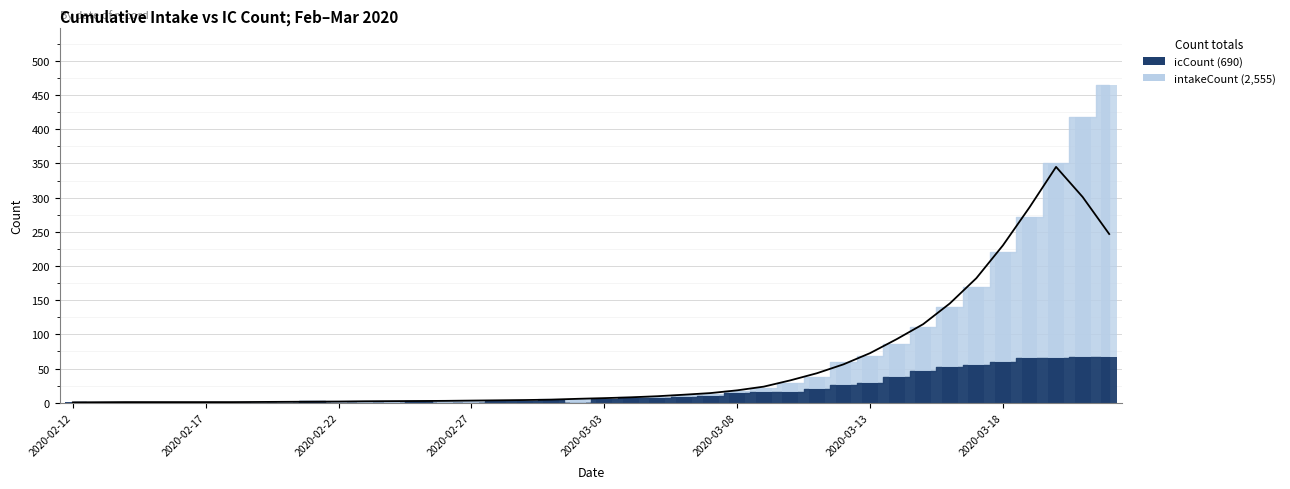

Which series has the widest spread of values?

intakeCount